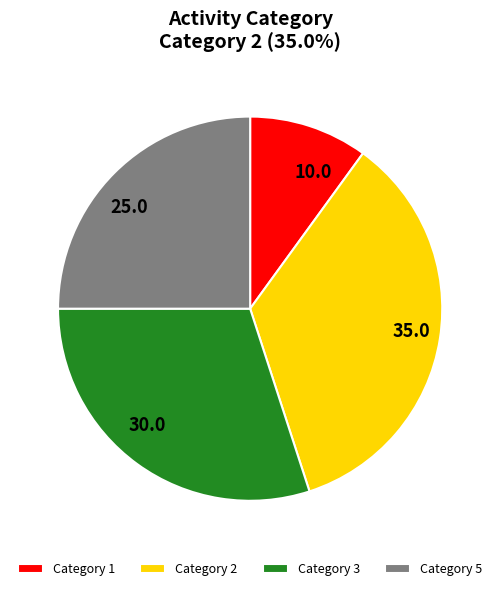

What is the ratio of the value at Category 3 to the value at Category 1?

3.0